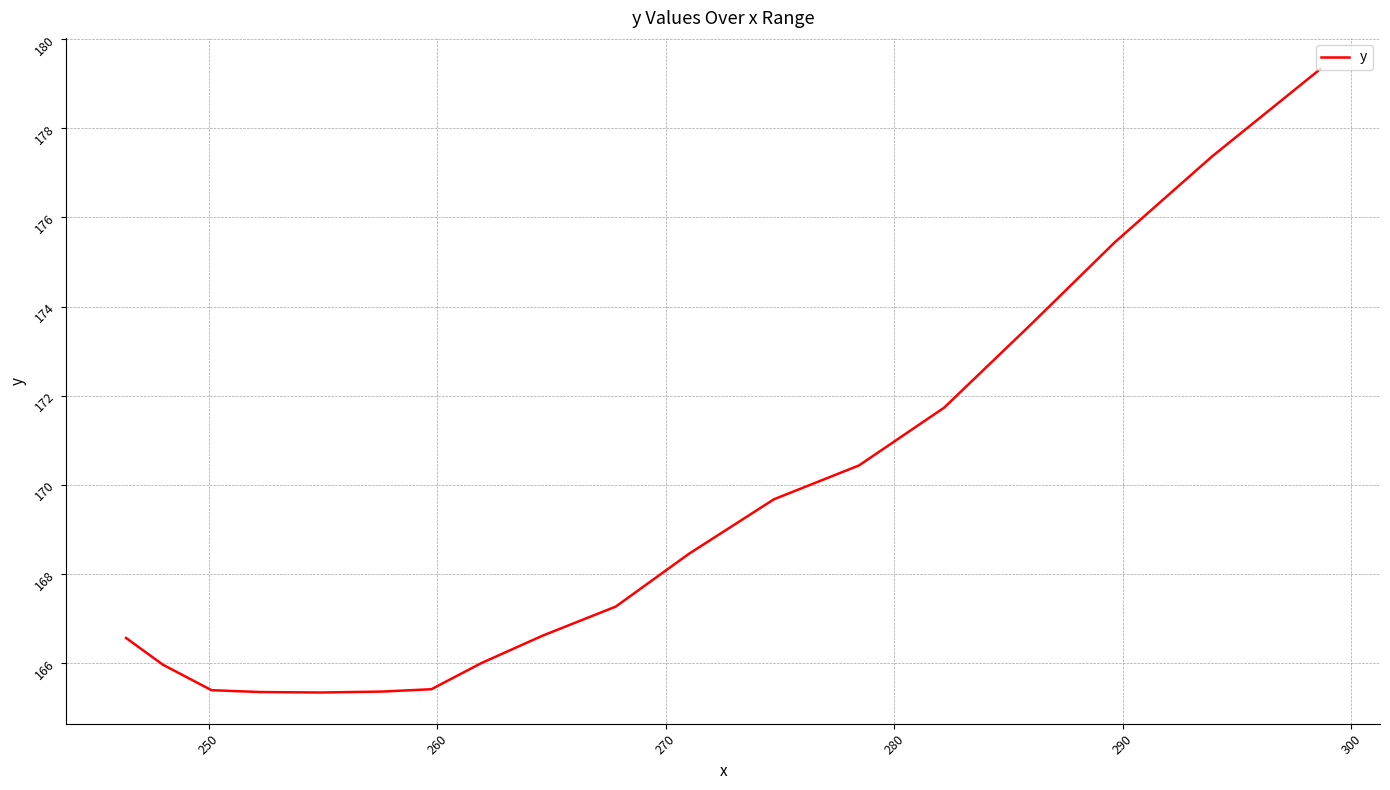

What is the difference between the maximum and minimum values?

14.0